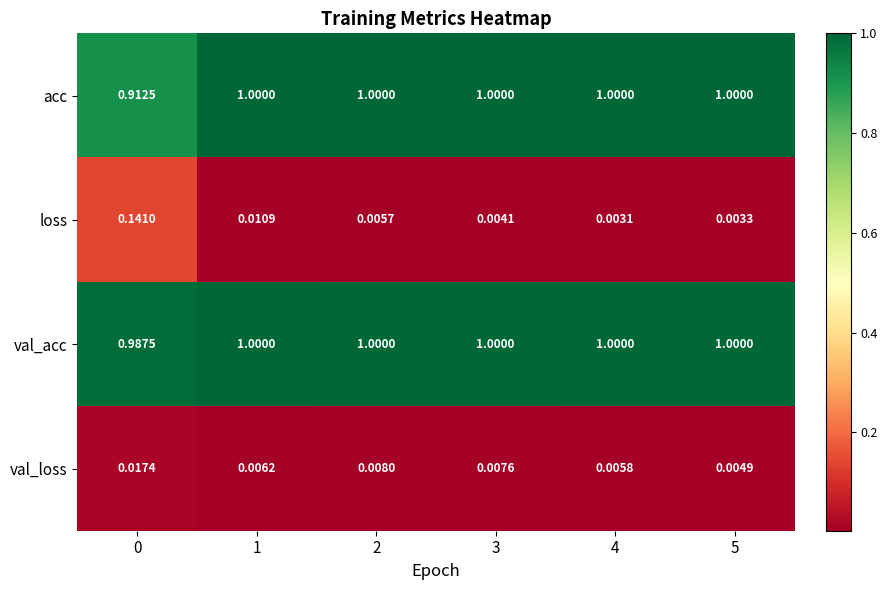

Count the number of categories in the chart.

6